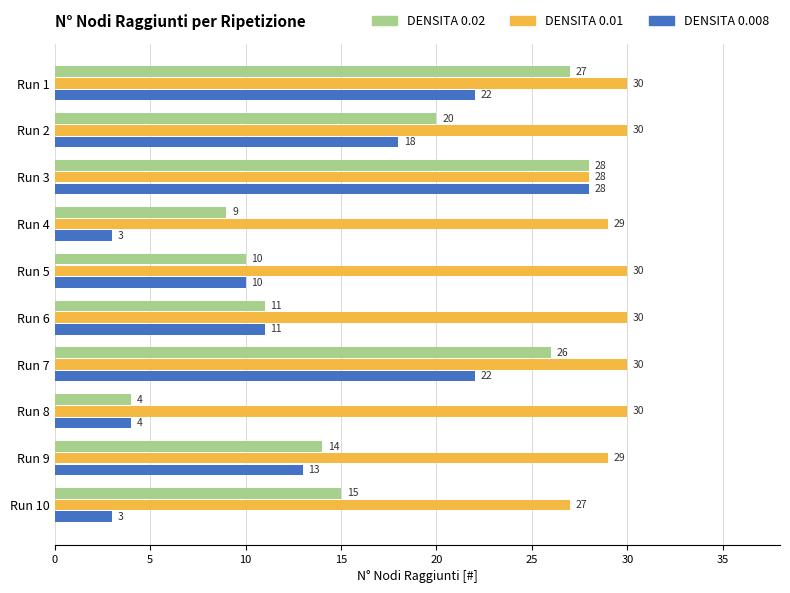

Count the number of categories in the chart.

10